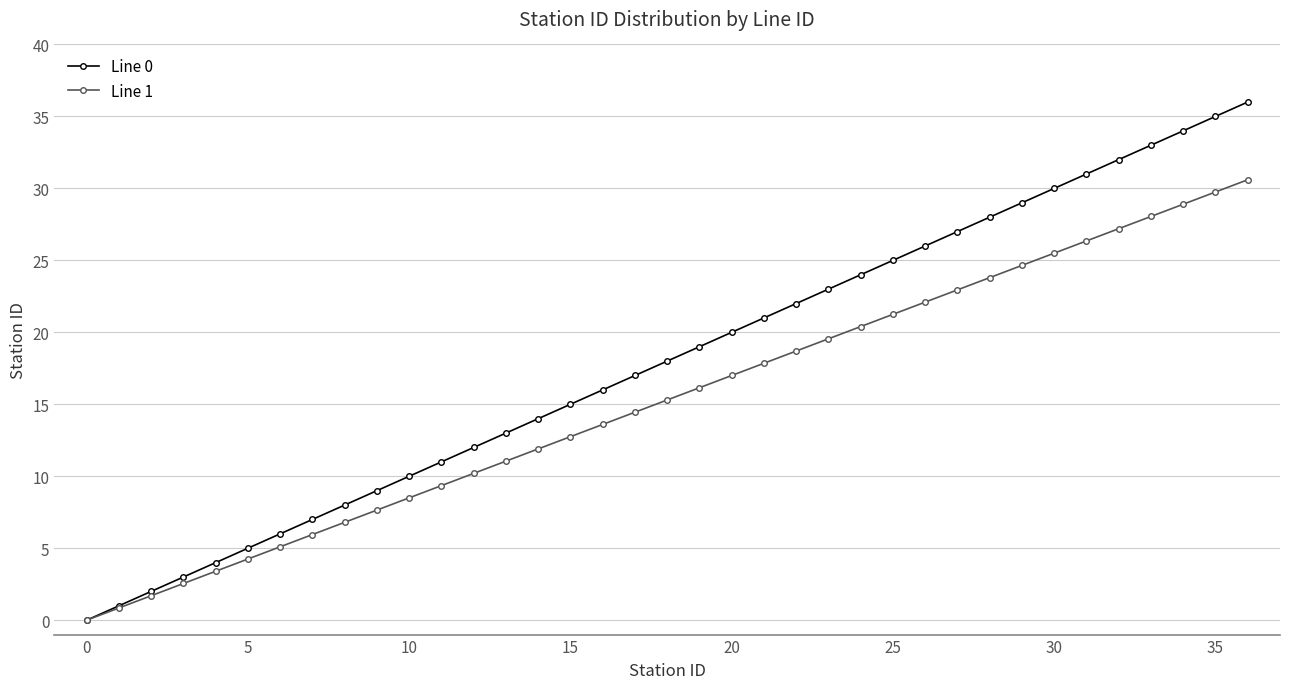

List the series in order of their peak value, lowest first.

Line 1, Line 0